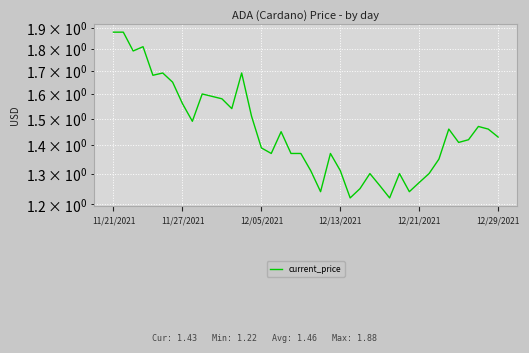

What is the average value?

1.5